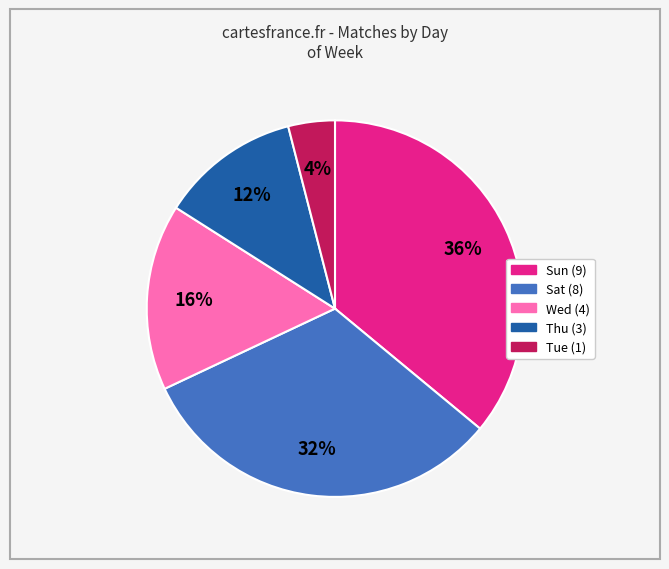

To the nearest percent, what is the difference between the largest and smallest slice percentages?

32%